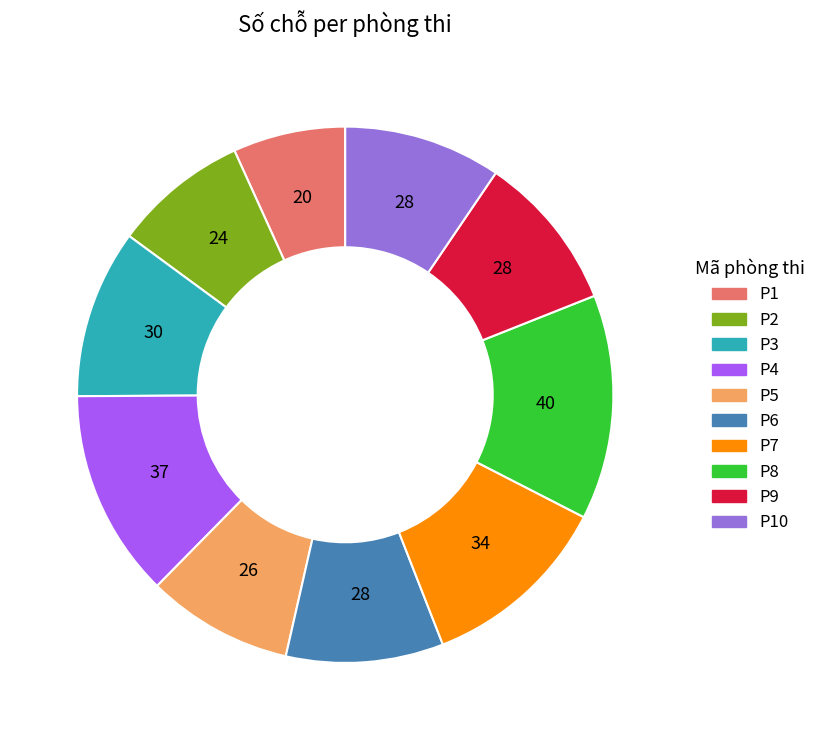

Does any single category account for the majority?

No